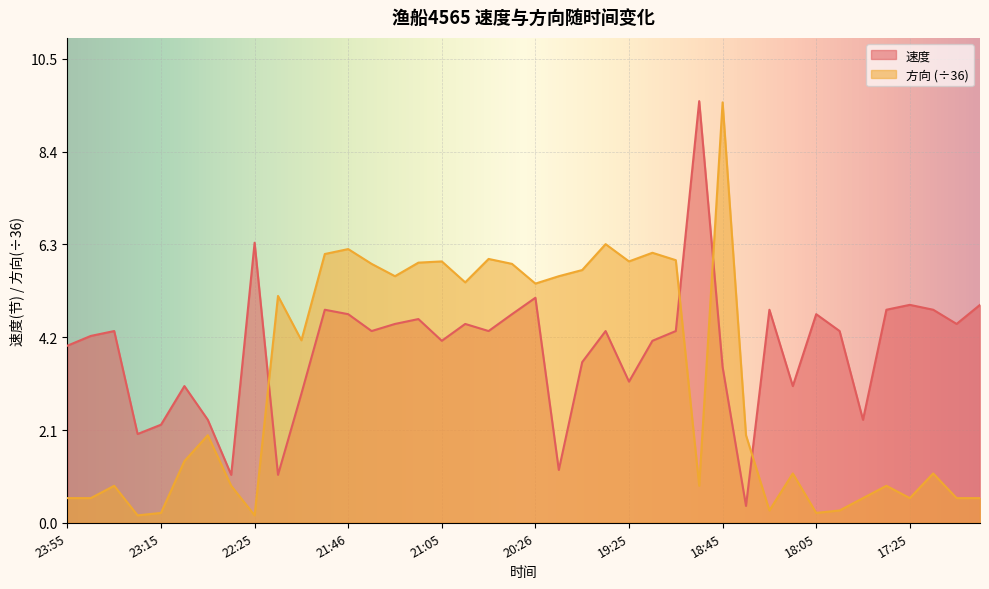

Read the 速度 value at 20:35.

4.7